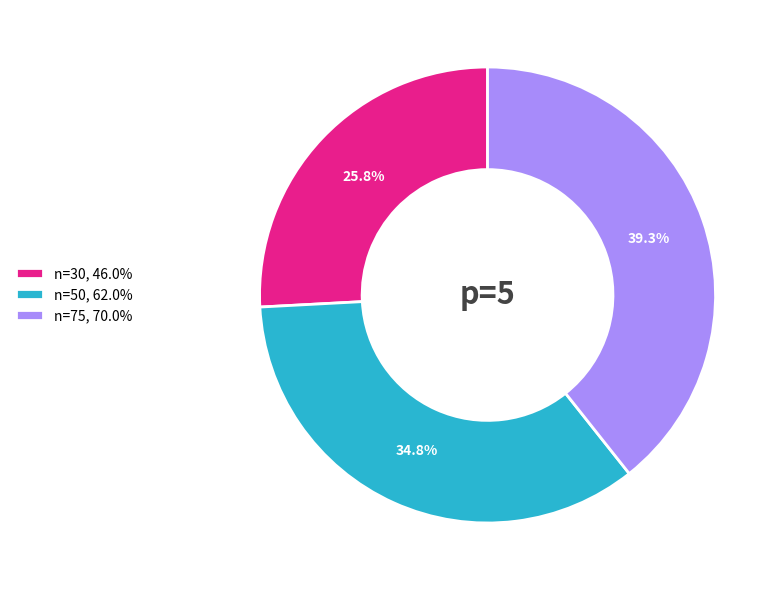

True or false: n=30 accounts for 12% of the total.

False